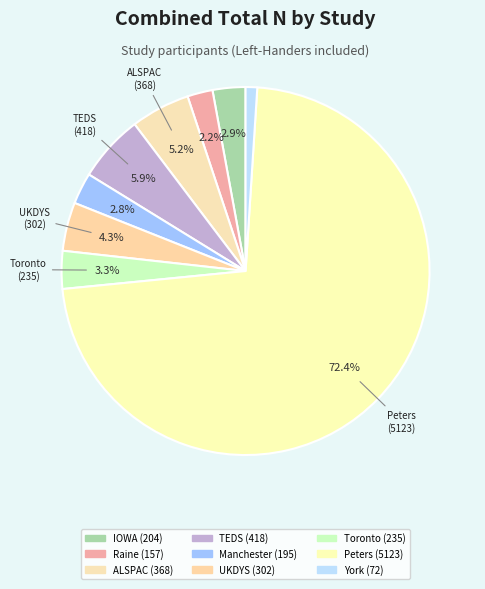

Approximately how many times larger is the value at ALSPAC compared to TEDS?

0.9